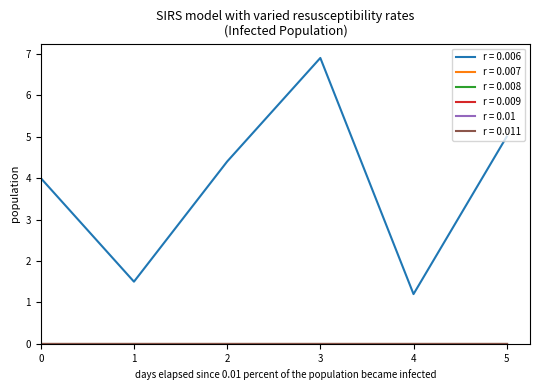

Is this an area chart (filled region under the line)?

No